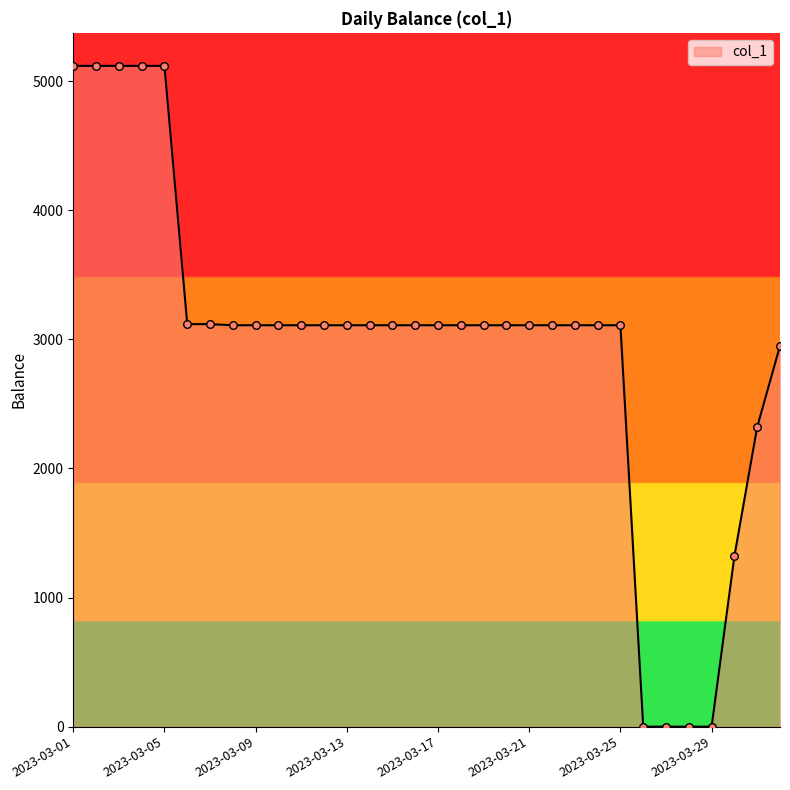

What is the difference between the maximum and minimum values?

5117.2